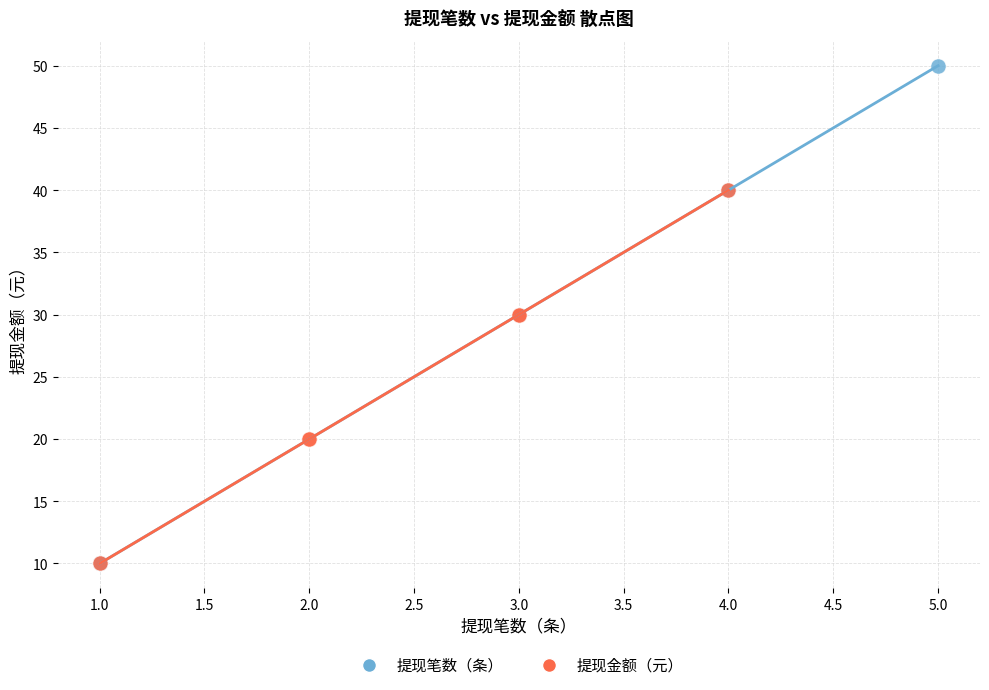

Which series reaches the maximum Y coordinate?

提现笔数（条）